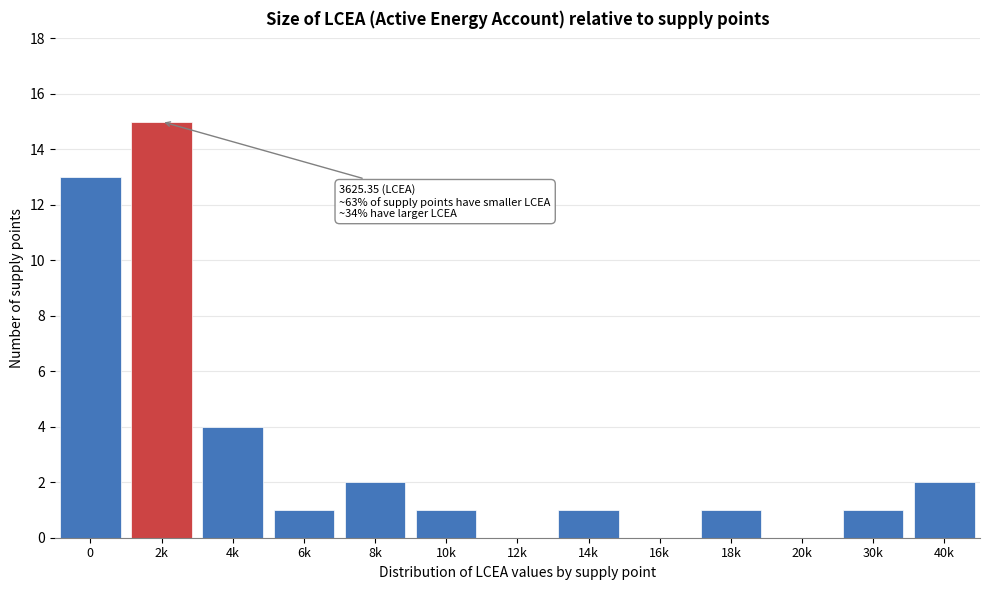

Reading right to left, list all the values displayed in this chart.

40k=2	30k=1	20k=0	18k=1	16k=0	14k=1	12k=0	10k=1	8k=2	6k=1	4k=4	2k=15	0=13